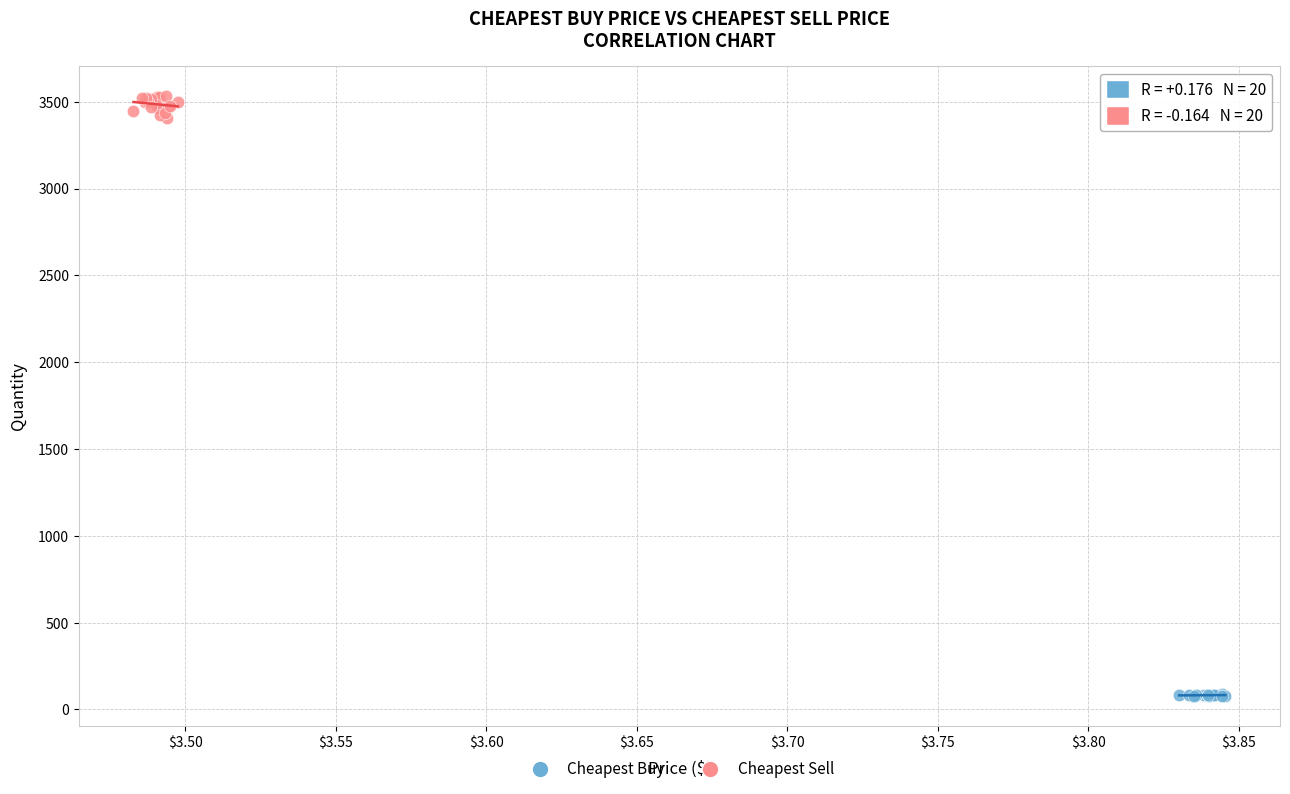

Which series has the largest Y range (max minus min)?

Cheapest Sell